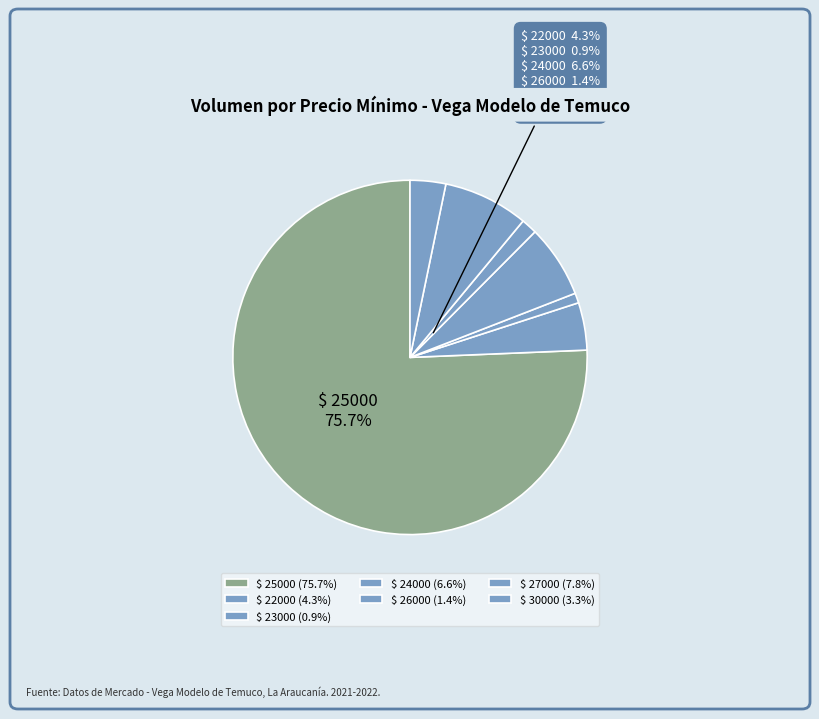

Which category accounts for the majority?

25000